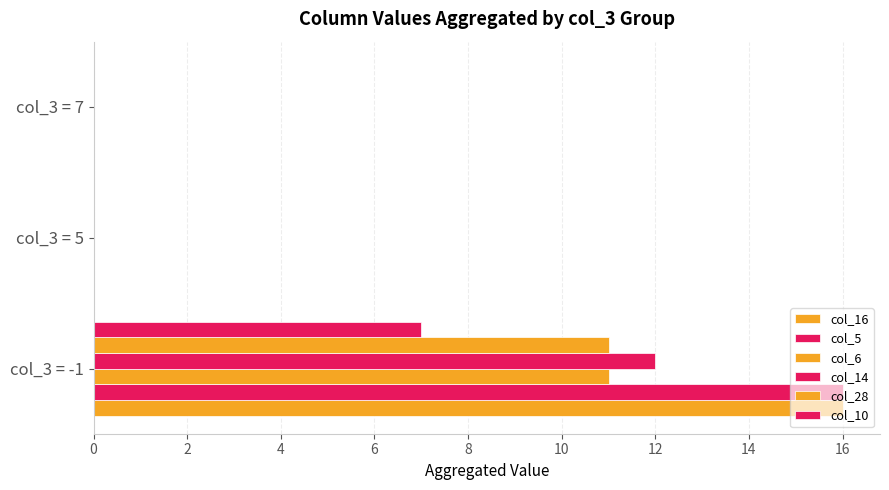

How many categories are shown in the chart?

3